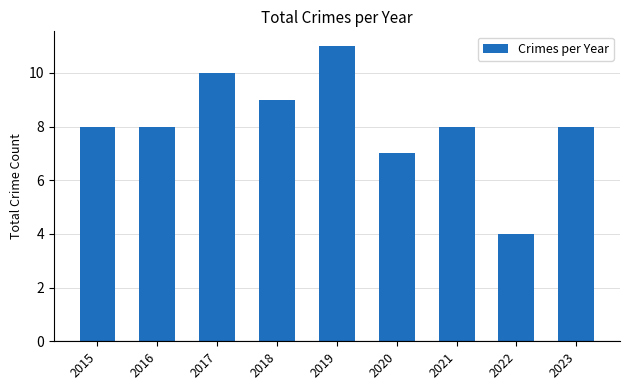

Which category has the lowest value across all series?

2022